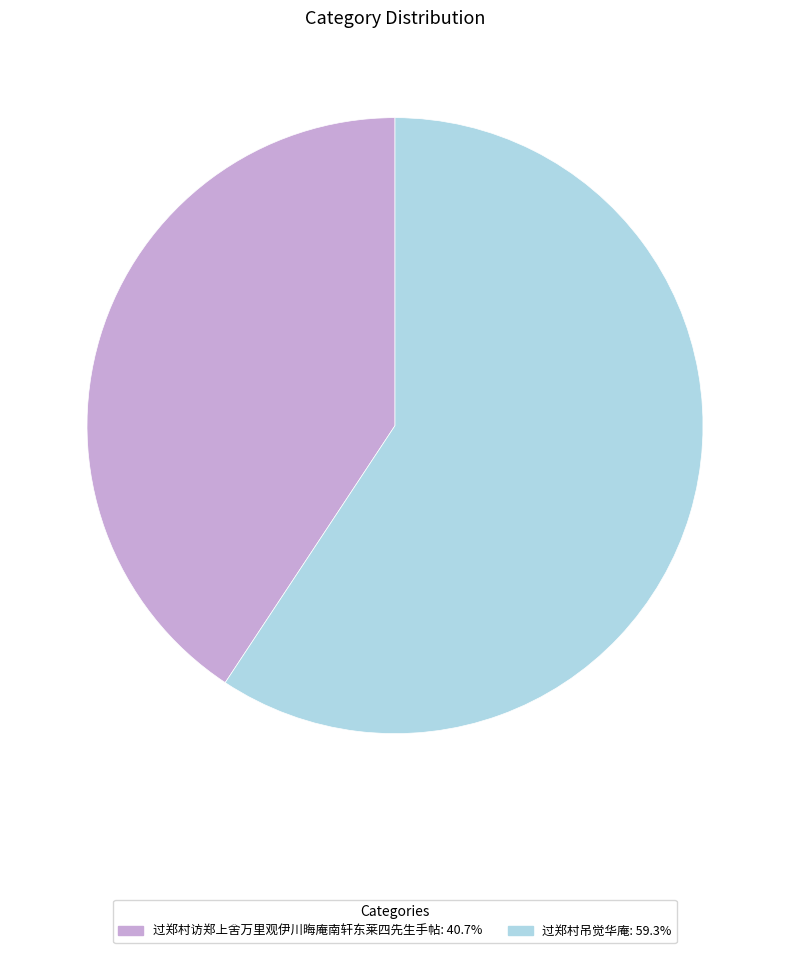

What is the ratio of the value at 过郑村访郑上舍万里观伊川晦庵南轩东莱四先生手帖: 40.7% to the value at 过郑村吊觉华庵: 59.3%?

0.7